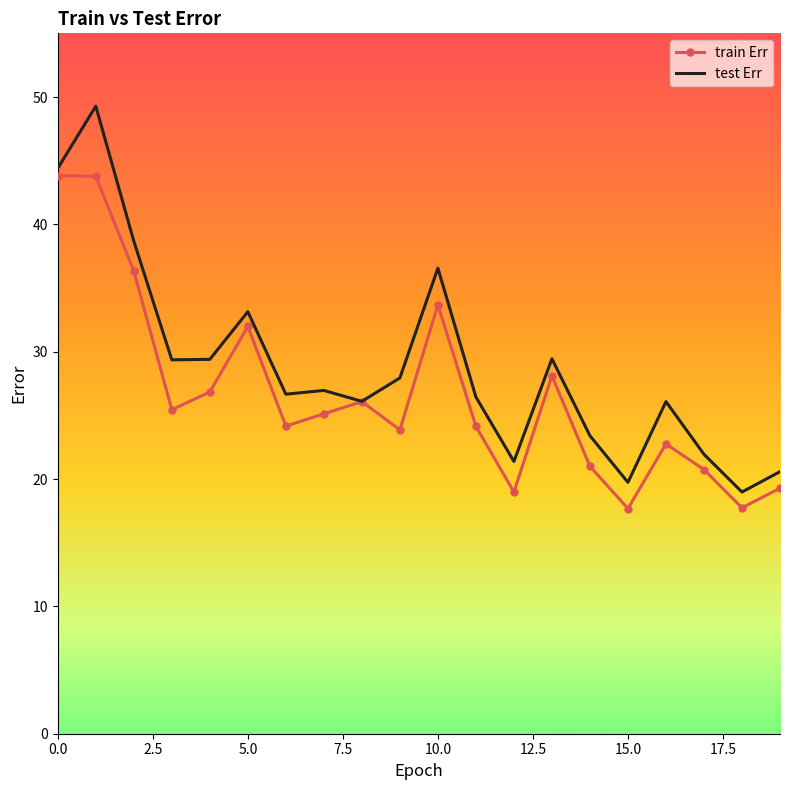

Which series has the largest range (max minus min)?

test Err